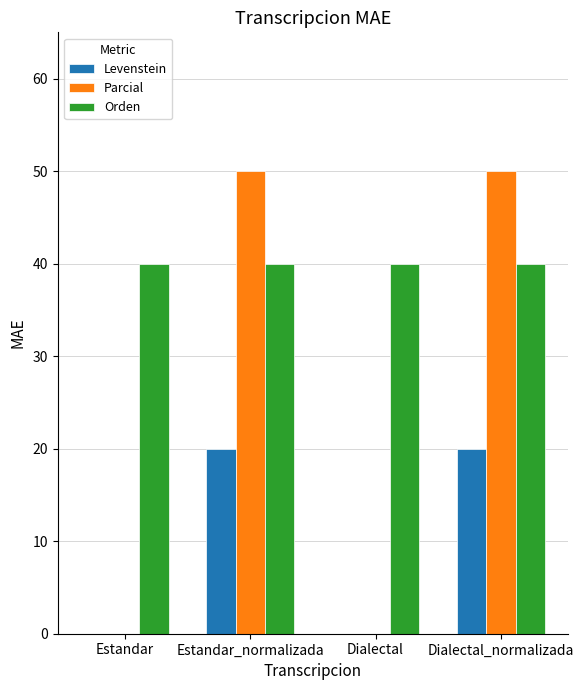

What is the approximate value of Levenstein at Dialectal_normalizada?

20.0